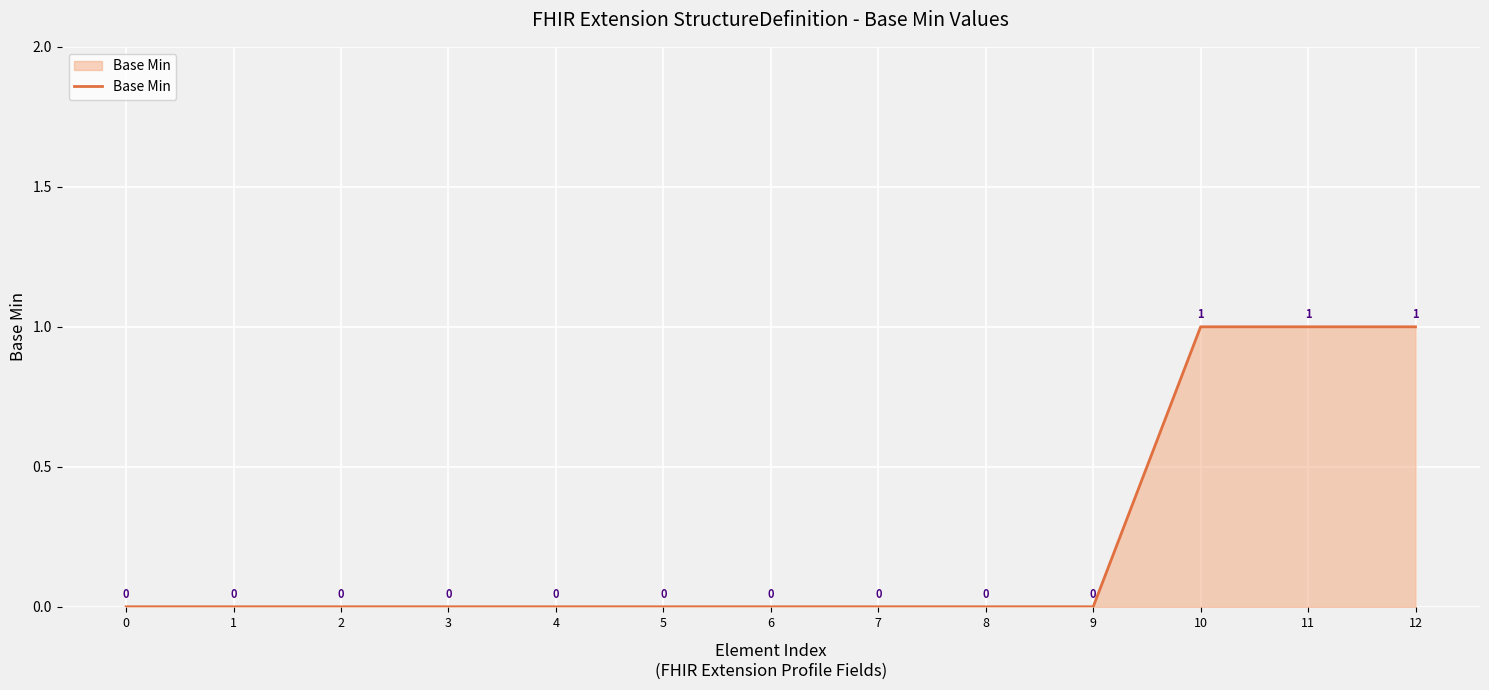

The chart shows a value of 0 at 3. True or false?

True